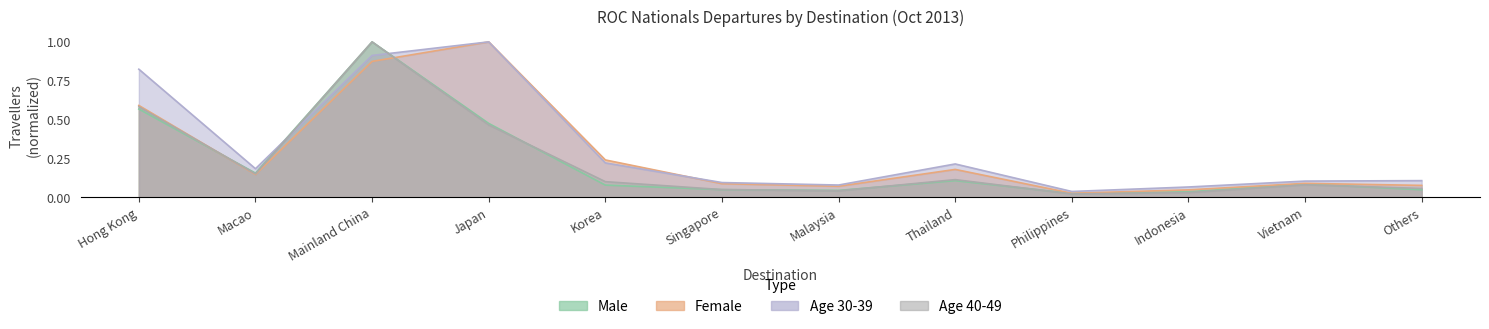

Where do 40-49 and Female first cross each other?

Hong Kong and Macao